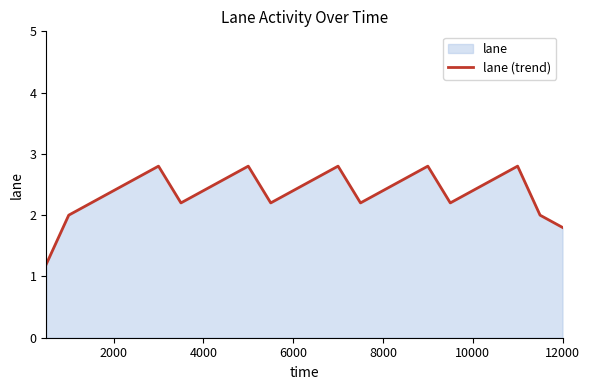

What is the minimum value shown in the chart?

1.2